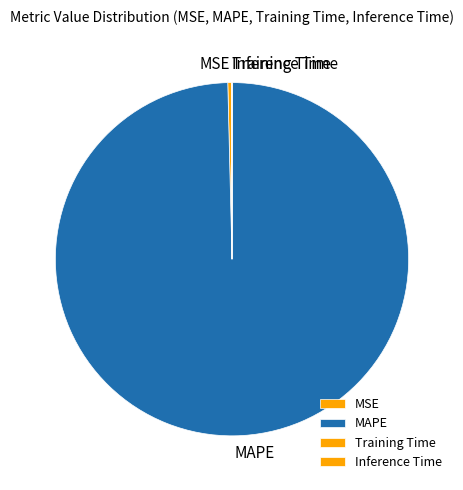

Which slice is the largest?

MAPE